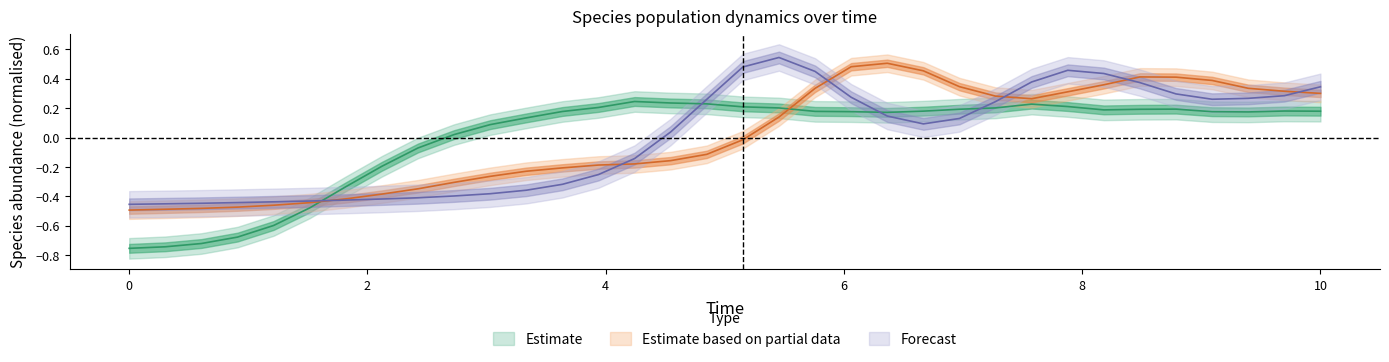

What is the greatest value displayed?

0.5